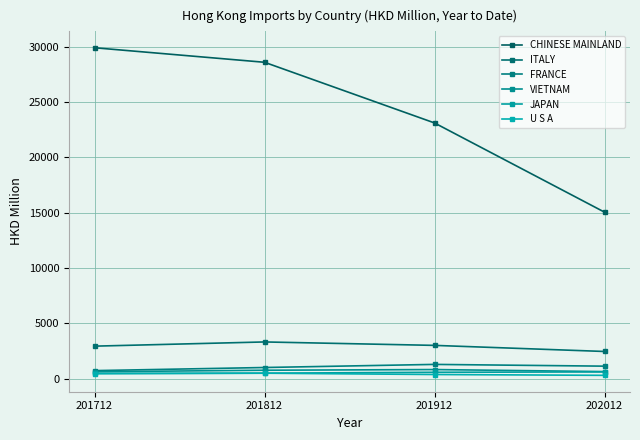

What is the difference between the FRANCE values at 202012 and 201812?

121.9